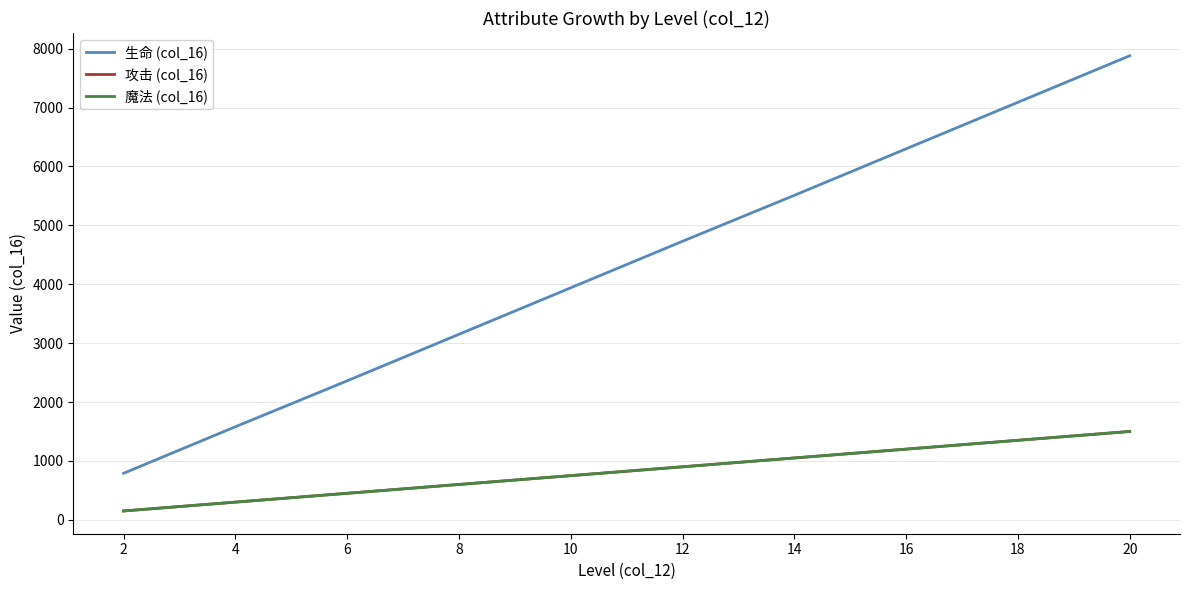

Is this an area chart (filled region under the line)?

No